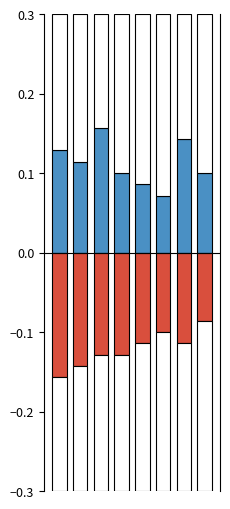

What is the difference between the second highest and minimum values in the Positive series?

0.1